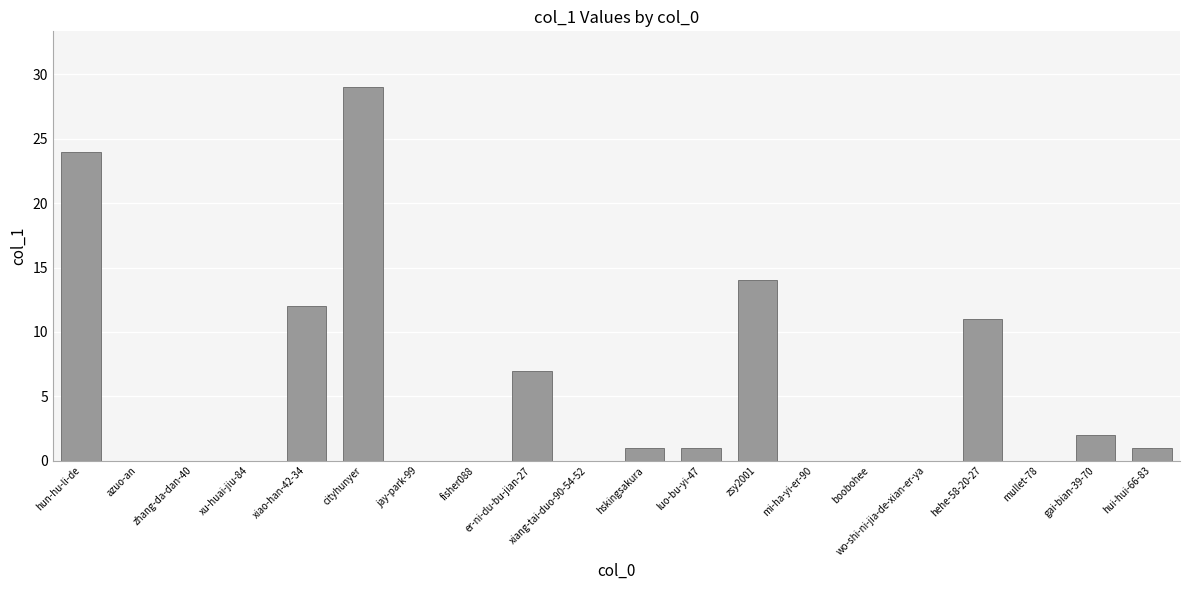

Reading left to right, what are all the values shown in this chart?

hun-hu-li-de=24	azuo-an=0	zhang-da-dan-40=0	xu-huai-jiu-84=0	xiao-han-42-34=12	cityhunyer=29	jay-park-99=0	fisher088=0	er-ni-du-bu-jian-27=7	xiang-tai-duo-90-54-52=0	hskingsakura=1	luo-bu-yi-47=1	zsy2001=14	mi-ha-yi-er-90=0	boobohee=0	wo-shi-ni-jia-de-xian-er-ya=0	hehe-58-20-27=11	mullet-78=0	gai-bian-39-70=2	hui-hui-66-83=1